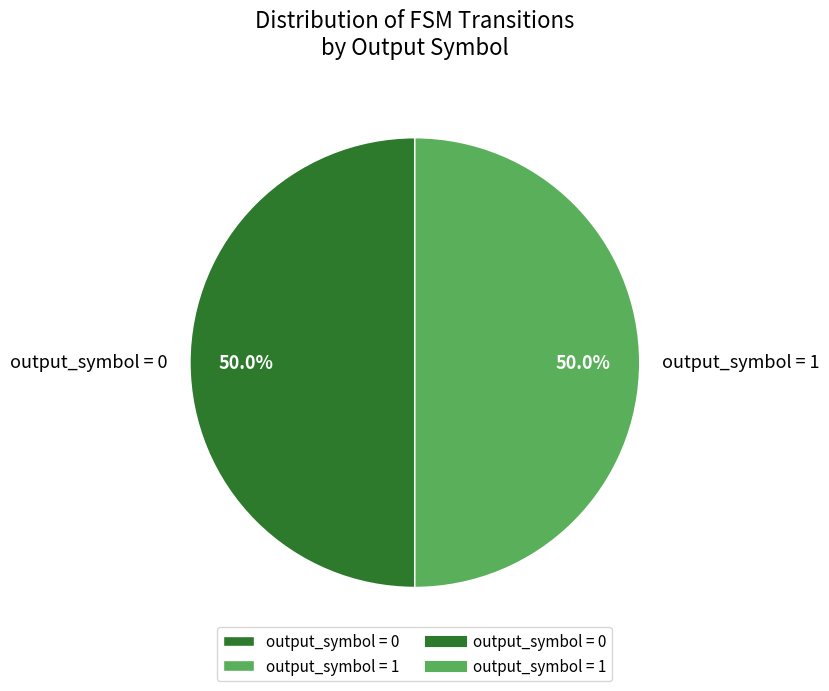

How many segments does this pie chart have?

2